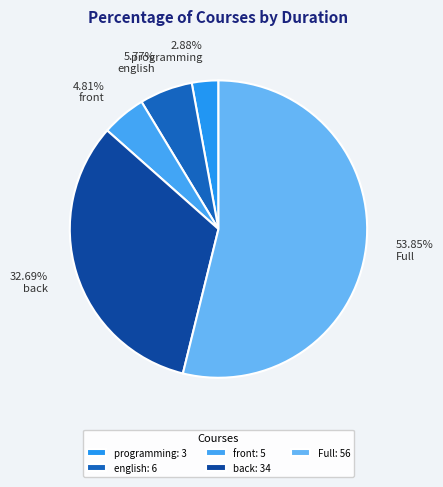

Between Full and programming, which is larger?

Full